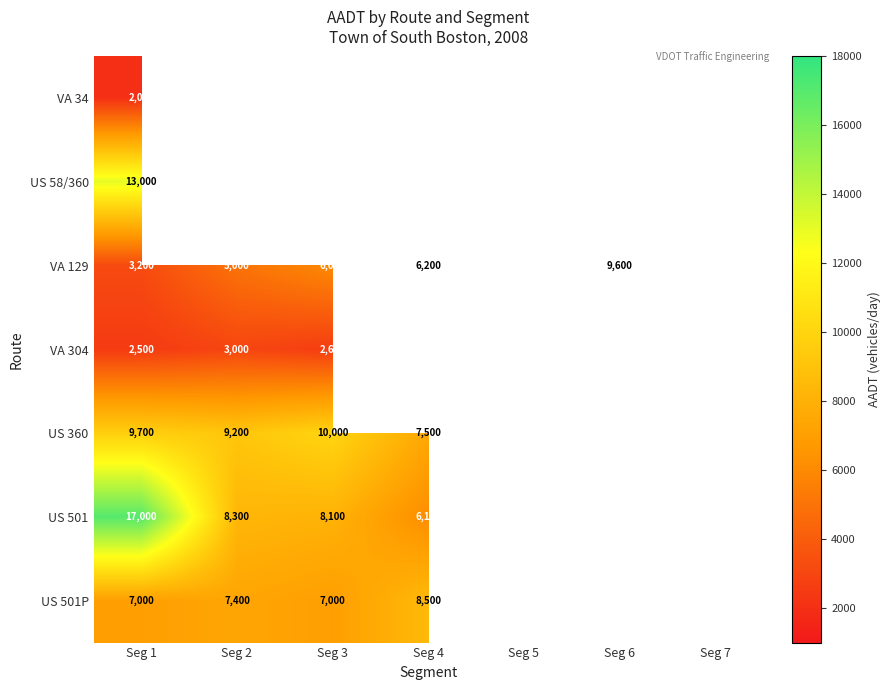

Is it true that US 501 equals 9182 at Seg 5?

False